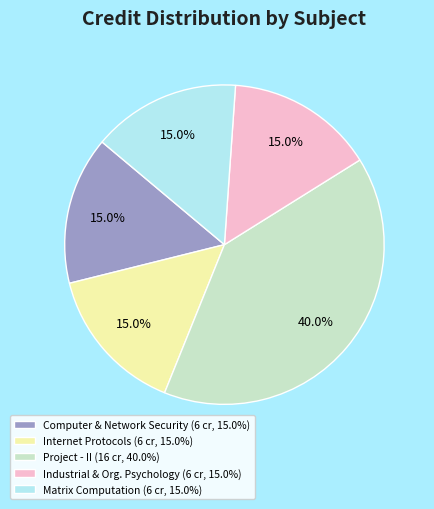

Which slice is the largest?

Project - II (16 cr, 40.0%)